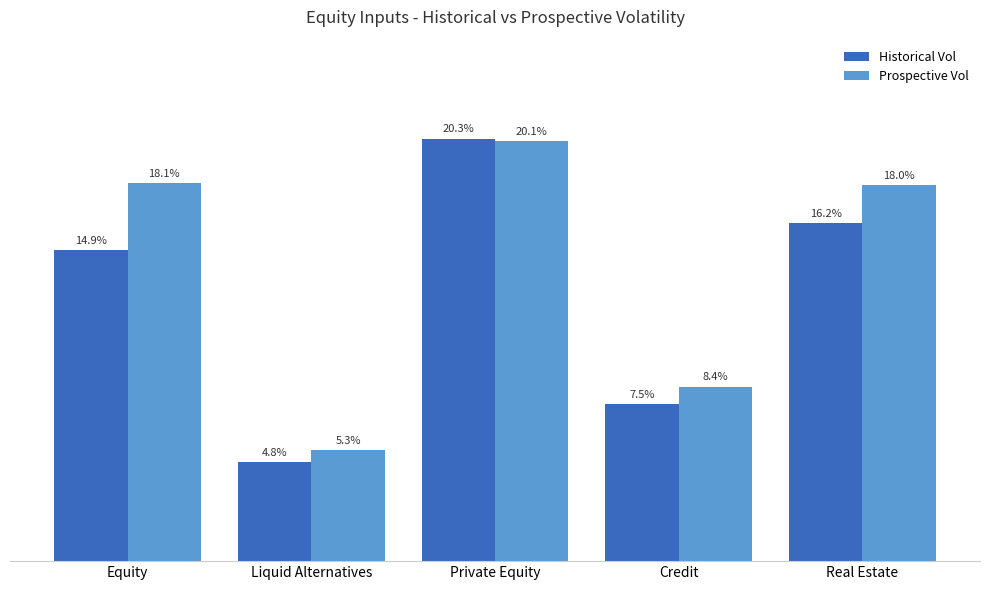

Which series has the largest range (max minus min)?

Historical Vol